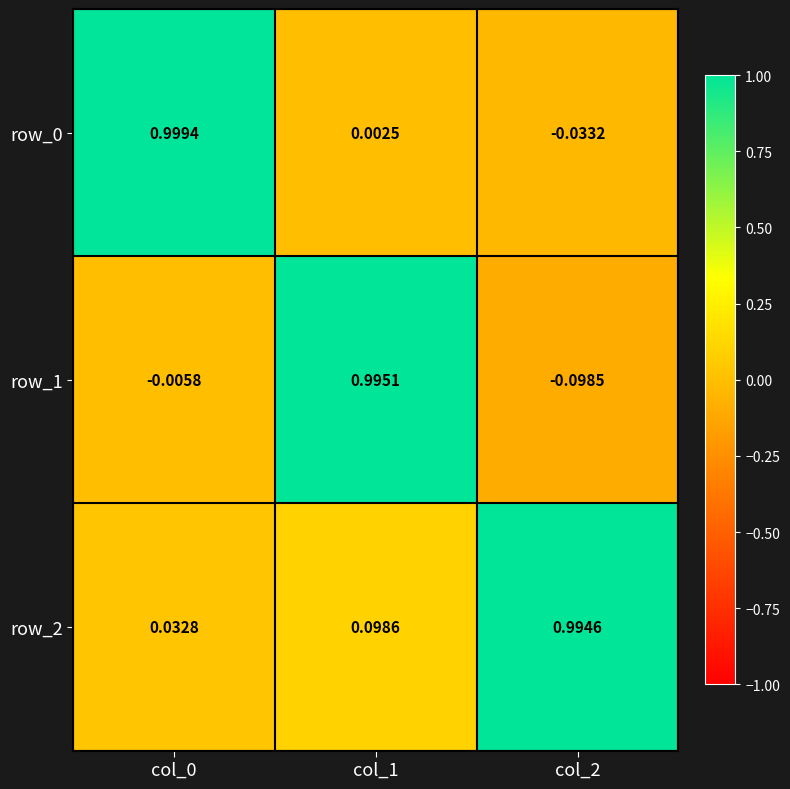

Is the value of row_1 at col_2 greater than the value of row_0 at col_0?

No